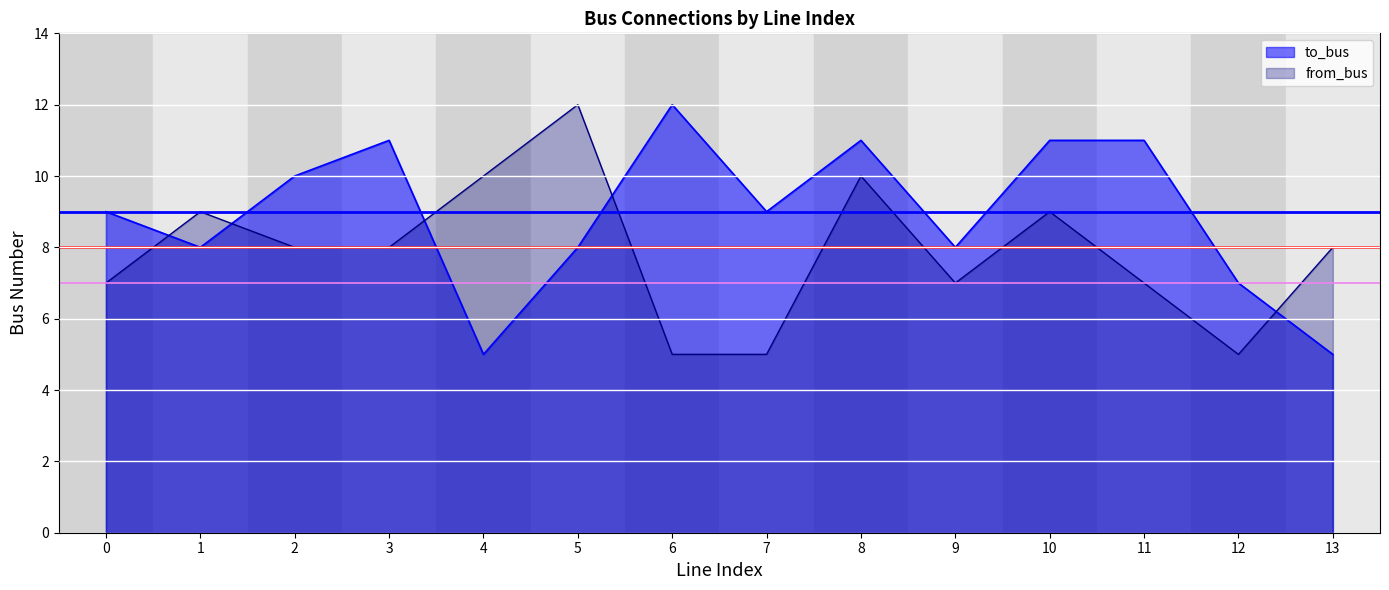

Which series changed the most between 1 and 9?

from_bus